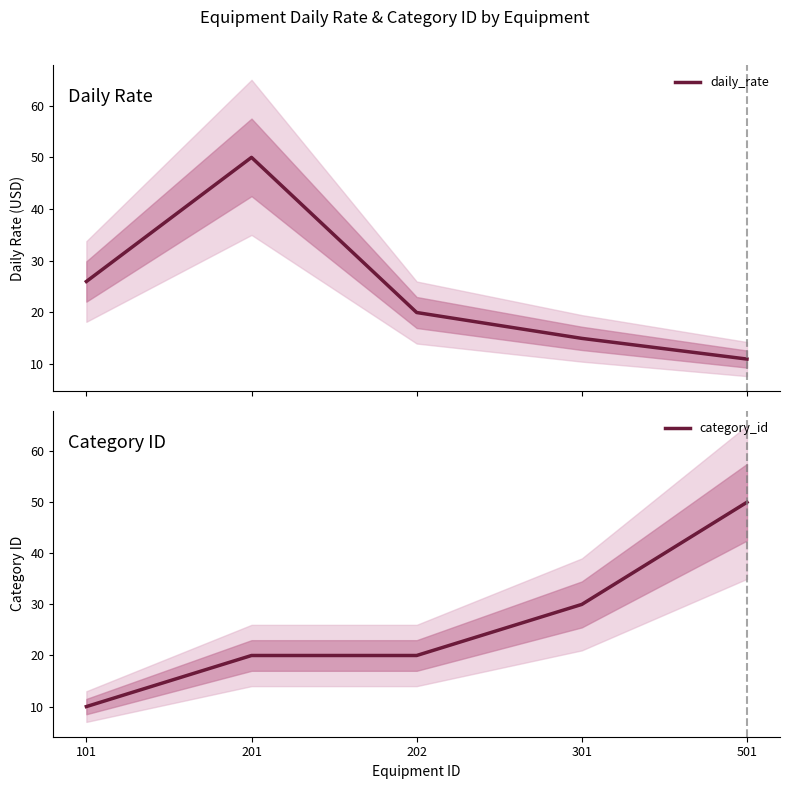

At 201, list the series in order from largest to smallest.

daily_rate, category_id